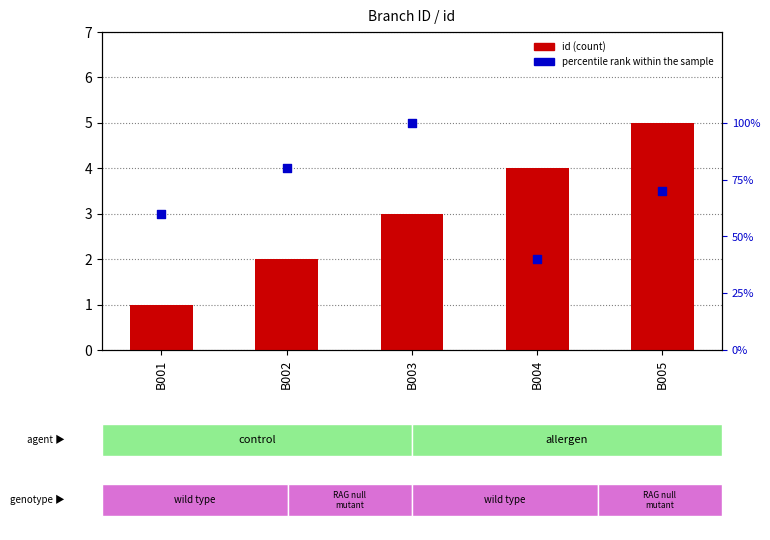

Which series has the widest spread of Y values?

id (count)